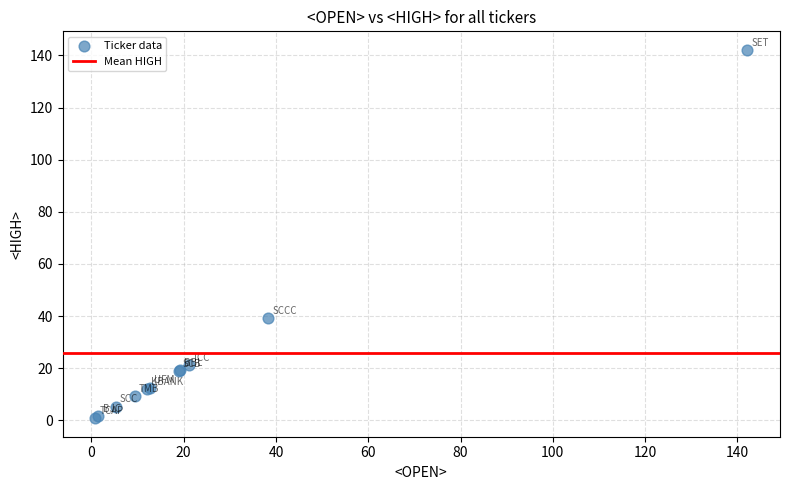

What Y value in the scatter plot is closest to 71?

39.4